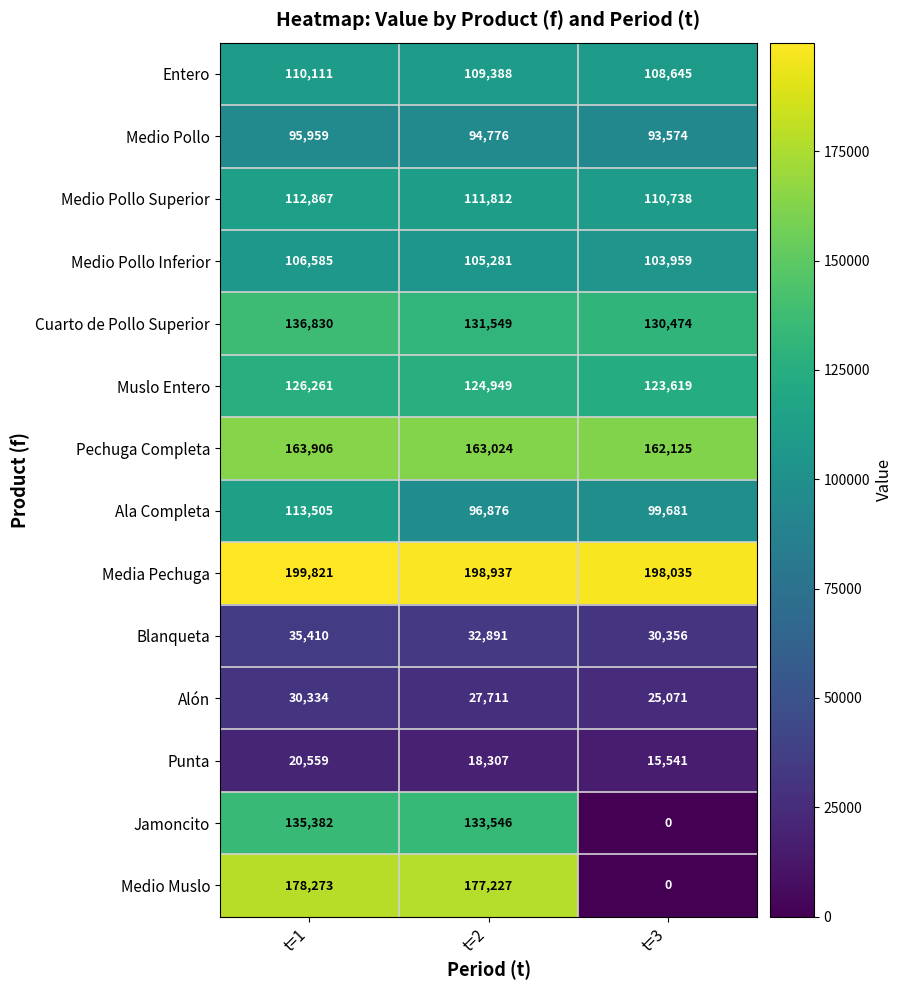

Is it true that Medio Pollo equals 93574 at t=3?

True